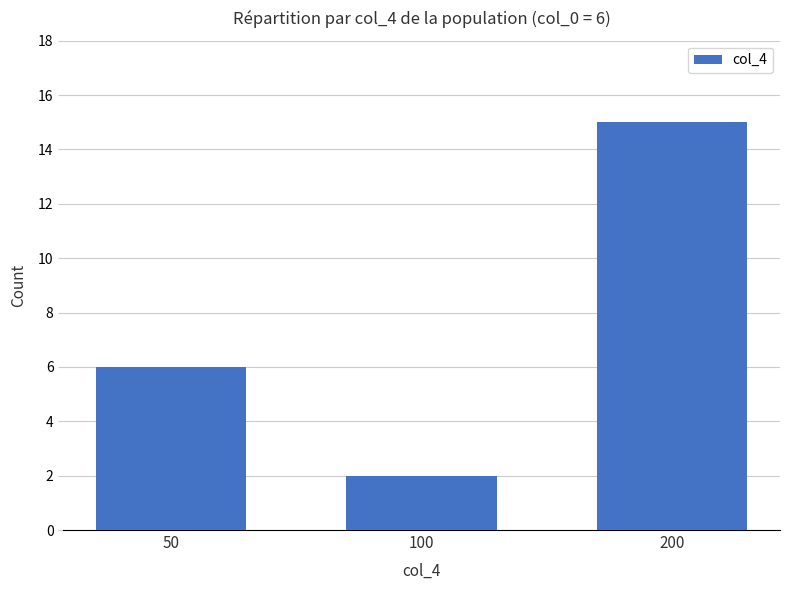

What value does the data have at 50, to the nearest 10?

10